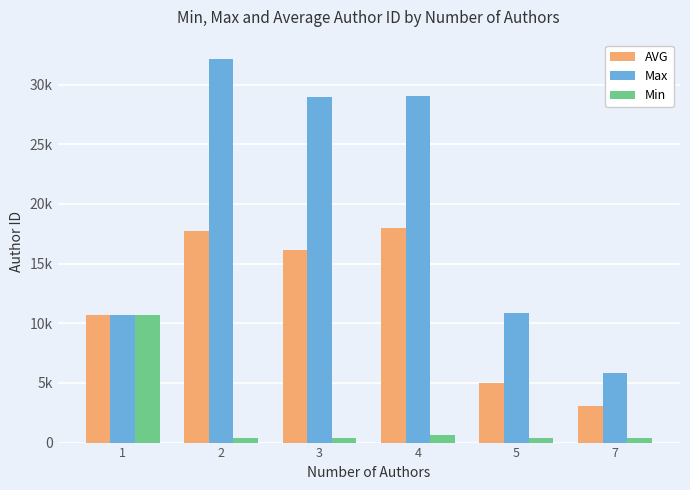

What are all the series names shown in the legend?

AVG, Max, Min